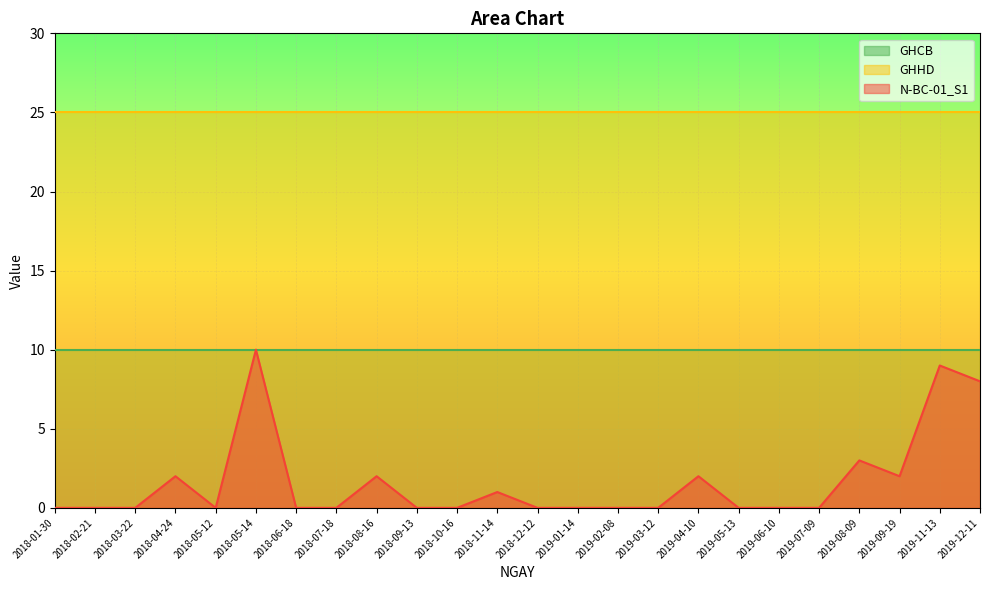

How many lines are shown in the chart?

3